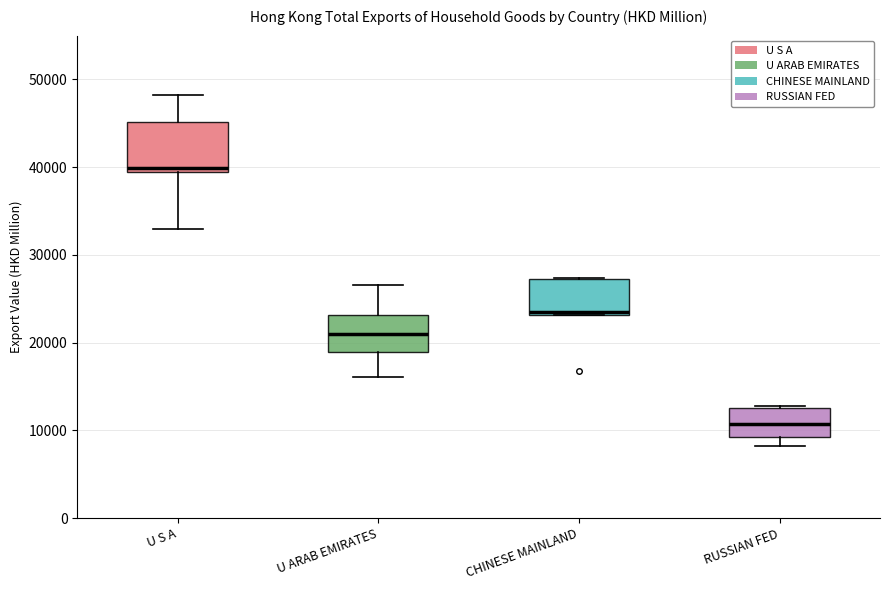

Where is the lower edge of the box for RUSSIAN FED on the y-axis? The values are not printed on the chart, so give them approximately, as read against the axis.

9000